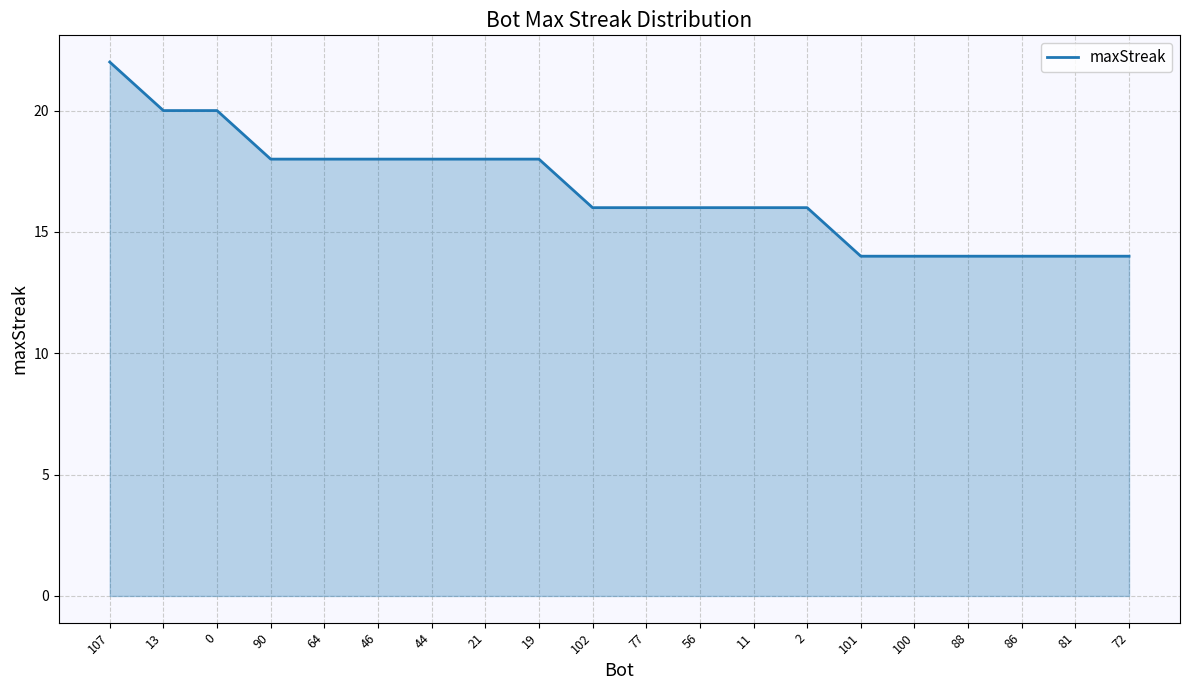

True or false: the data shows 18 at 19.

True